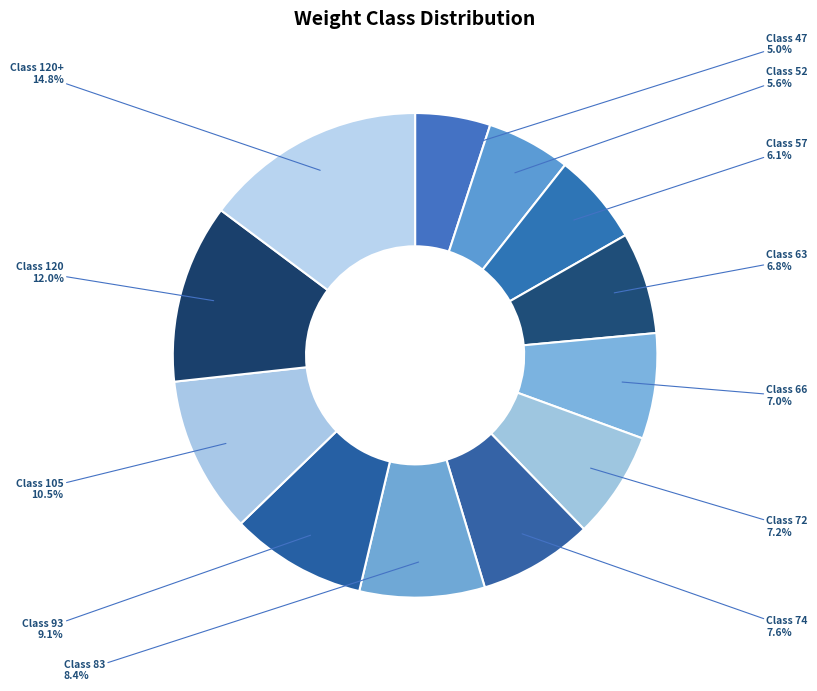

To the nearest percent, what is the difference between the largest and smallest slice percentages?

10%